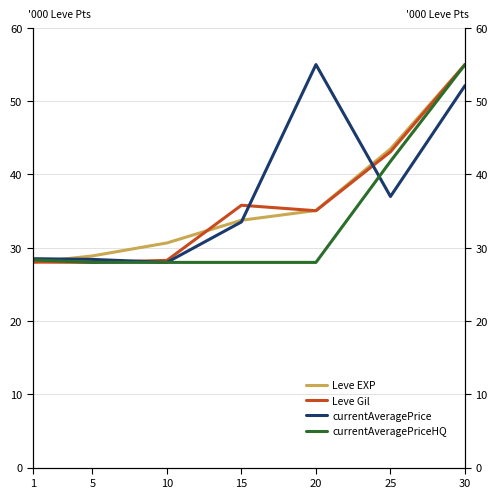

How many times do Leve EXP and Leve Gil cross each other?

3